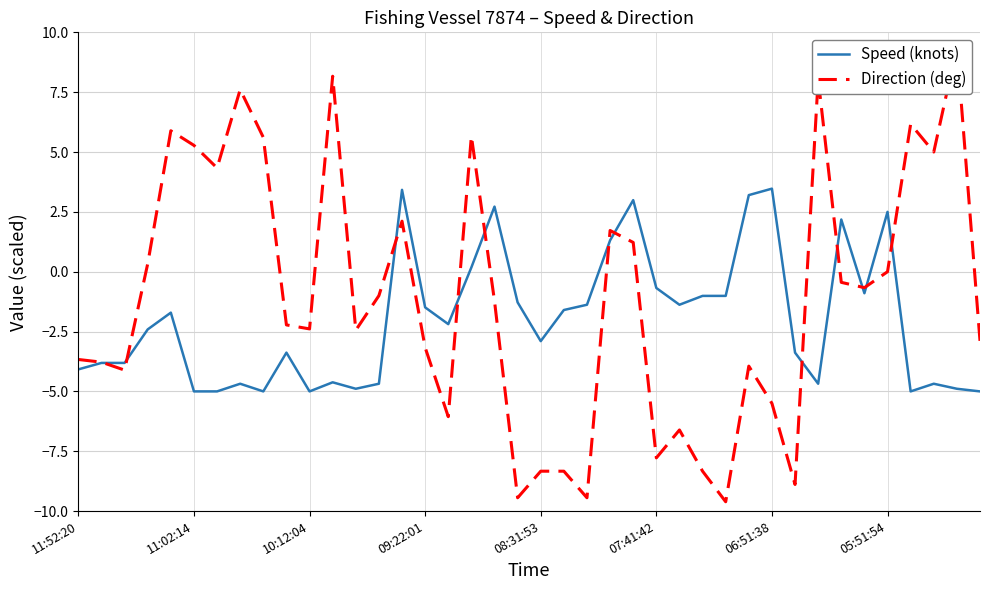

The Direction (deg) series shows -3.6 at 16. True or false?

False